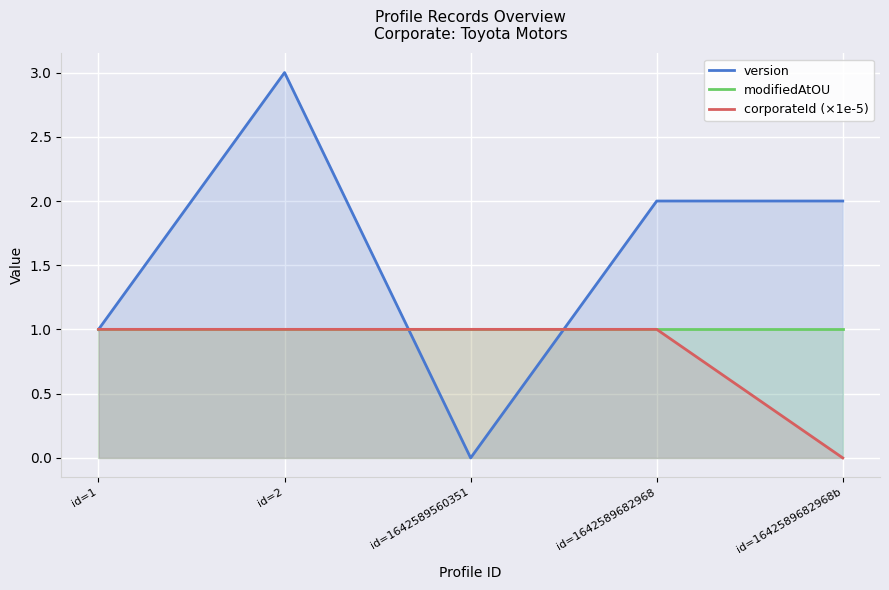

Is the value of corporateId (×1e-5) at id=1642589682968 greater than the value of modifiedAtOU at id=1642589682968b?

Yes